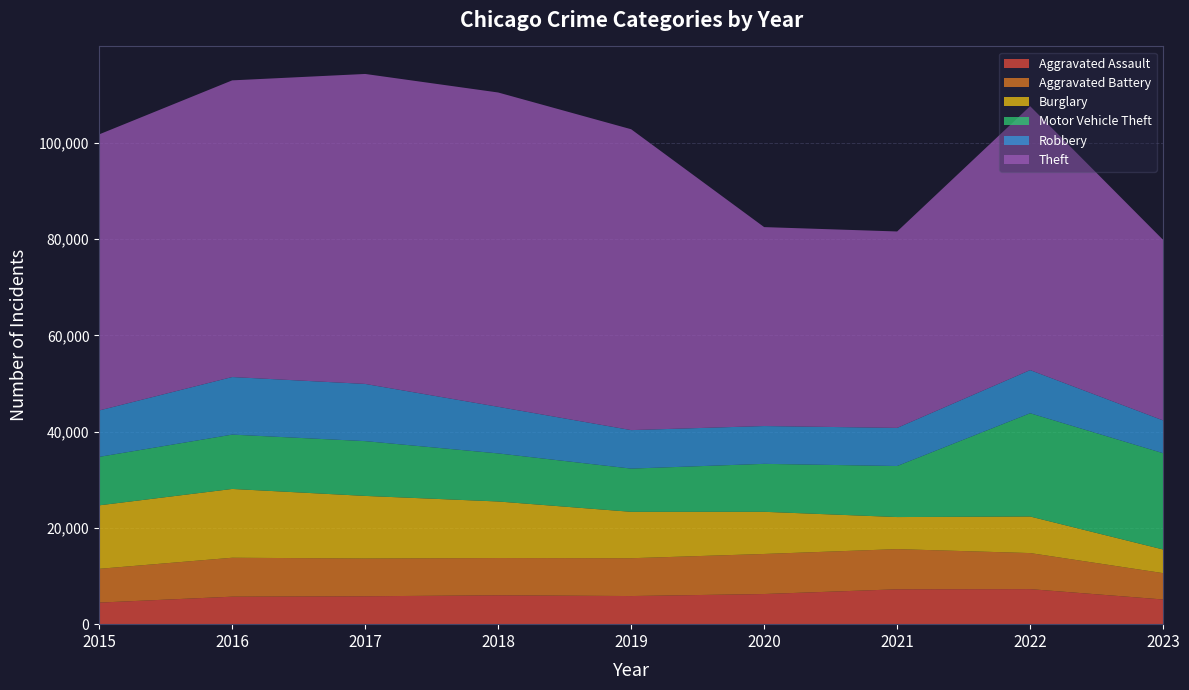

Reading left to right, transcribe all the data shown in this chart.

Aggravated Assault: 2015=4480	2016=5712	2017=5793	2018=6001	2019=5841	2020=6262	2021=7242	2022=7280	2023=5128
Aggravated Battery: 2015=7018	2016=8086	2017=7845	2018=7734	2019=7857	2020=8320	2021=8347	2022=7489	2023=5472
Burglary: 2015=13184	2016=14289	2017=13001	2018=11747	2019=9638	2020=8758	2021=6659	2022=7593	2023=4911
Motor Vehicle Theft: 2015=10068	2016=11286	2017=11380	2018=9985	2019=8977	2020=9959	2021=10602	2022=21449	2023=20000
Robbery: 2015=9638	2016=11960	2017=11880	2018=9681	2019=7995	2020=7855	2021=7918	2022=8964	2023=6808
Theft: 2015=57350	2016=61621	2017=64386	2018=65287	2019=62492	2020=41321	2021=40800	2022=54821	2023=37500